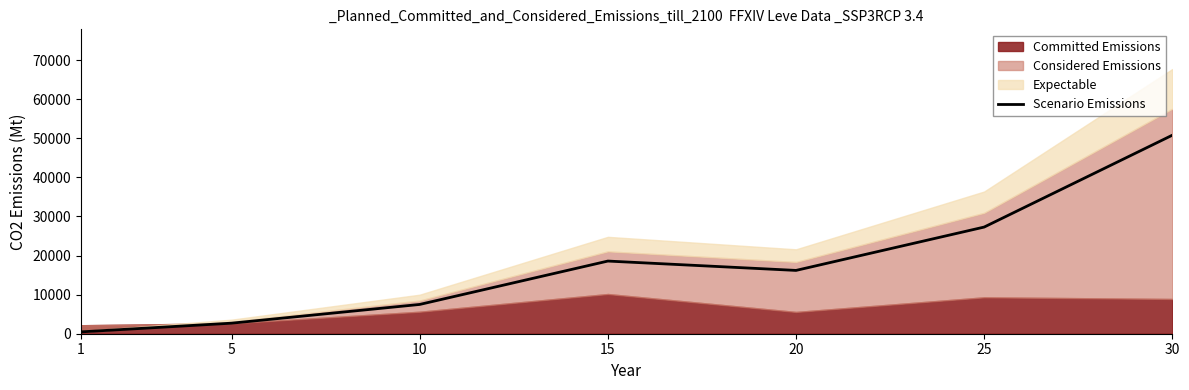

At which category does the data reach its first local peak?

15